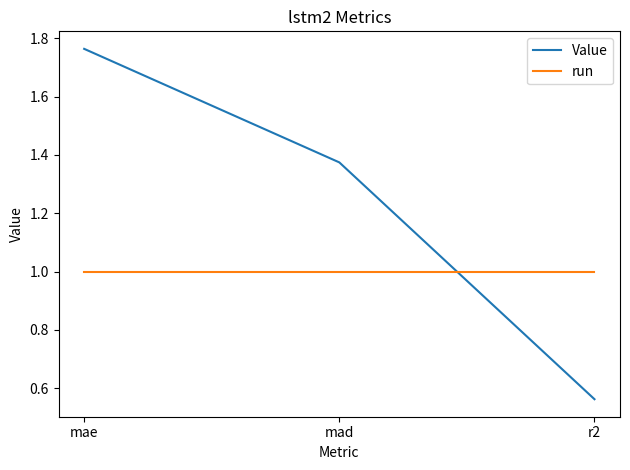

True or false: run has a value of 1.0 at mae.

True